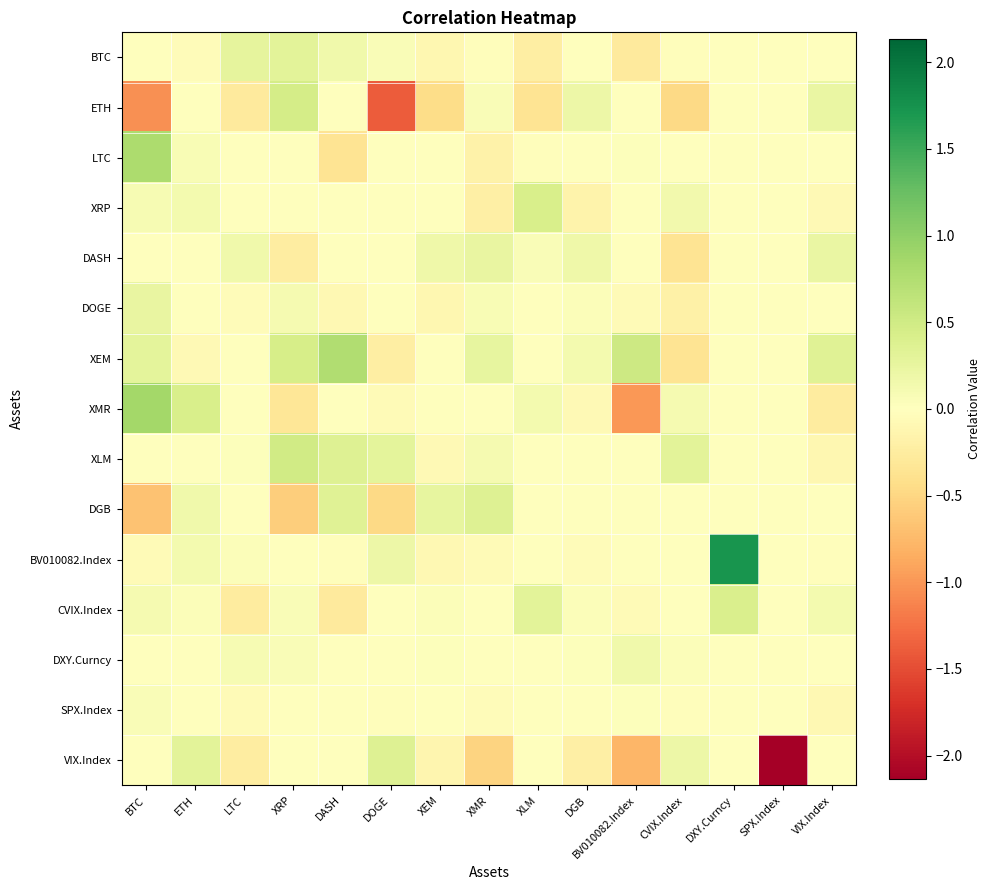

Reading left to right, transcribe all the data shown in this chart.

BTC: BTC=0.0	ETH=-0.0	LTC=0.3	XRP=0.3	DASH=0.2	DOGE=0.1	XEM=-0.1	XMR=-0.0	XLM=-0.2	DGB=0.0	BV010082.Index=-0.3	CVIX.Index=-0.0	DXY.Curncy=0.0	SPX.Index=0.0	VIX.Index=0.0
ETH: BTC=-1.0	ETH=0.0	LTC=-0.3	XRP=0.5	DASH=0.0	DOGE=-1.4	XEM=-0.4	XMR=0.1	XLM=-0.4	DGB=0.2	BV010082.Index=0.0	CVIX.Index=-0.5	DXY.Curncy=0.0	SPX.Index=0.0	VIX.Index=0.2
LTC: BTC=0.8	ETH=0.1	LTC=0.0	XRP=0.0	DASH=-0.4	DOGE=0.0	XEM=0.0	XMR=-0.2	XLM=-0.0	DGB=-0.0	BV010082.Index=0.0	CVIX.Index=0.0	DXY.Curncy=0.0	SPX.Index=0.0	VIX.Index=0.0
XRP: BTC=0.1	ETH=0.1	LTC=0.0	XRP=0.0	DASH=0.0	DOGE=0.0	XEM=0.0	XMR=-0.2	XLM=0.4	DGB=-0.2	BV010082.Index=0.0	CVIX.Index=0.1	DXY.Curncy=0.0	SPX.Index=0.0	VIX.Index=-0.1
DASH: BTC=0.0	ETH=0.0	LTC=0.2	XRP=-0.2	DASH=0.0	DOGE=0.0	XEM=0.2	XMR=0.2	XLM=0.1	DGB=0.2	BV010082.Index=0.0	CVIX.Index=-0.4	DXY.Curncy=0.0	SPX.Index=0.0	VIX.Index=0.2
DOGE: BTC=0.2	ETH=-0.0	LTC=-0.0	XRP=0.1	DASH=-0.1	DOGE=0.0	XEM=-0.1	XMR=0.1	XLM=0.0	DGB=0.0	BV010082.Index=-0.1	CVIX.Index=-0.2	DXY.Curncy=0.0	SPX.Index=0.0	VIX.Index=0.0
XEM: BTC=0.3	ETH=-0.1	LTC=0.0	XRP=0.4	DASH=0.8	DOGE=-0.2	XEM=0.0	XMR=0.3	XLM=0.0	DGB=0.1	BV010082.Index=0.5	CVIX.Index=-0.4	DXY.Curncy=0.0	SPX.Index=0.0	VIX.Index=0.3
XMR: BTC=0.9	ETH=0.4	LTC=0.0	XRP=-0.3	DASH=0.0	DOGE=-0.1	XEM=0.0	XMR=0.0	XLM=0.1	DGB=-0.1	BV010082.Index=-1.0	CVIX.Index=0.1	DXY.Curncy=0.0	SPX.Index=0.0	VIX.Index=-0.3
XLM: BTC=0.0	ETH=-0.0	LTC=0.0	XRP=0.5	DASH=0.4	DOGE=0.3	XEM=-0.1	XMR=0.1	XLM=0.0	DGB=0.0	BV010082.Index=0.0	CVIX.Index=0.3	DXY.Curncy=0.0	SPX.Index=0.0	VIX.Index=-0.1
DGB: BTC=-0.7	ETH=0.2	LTC=0.0	XRP=-0.6	DASH=0.3	DOGE=-0.5	XEM=0.3	XMR=0.4	XLM=0.0	DGB=0.0	BV010082.Index=0.0	CVIX.Index=0.0	DXY.Curncy=0.0	SPX.Index=0.0	VIX.Index=0.0
BV010082.Index: BTC=-0.1	ETH=0.1	LTC=0.0	XRP=0.0	DASH=-0.0	DOGE=0.2	XEM=-0.1	XMR=-0.1	XLM=0.0	DGB=-0.0	BV010082.Index=0.0	CVIX.Index=0.0	DXY.Curncy=1.7	SPX.Index=0.0	VIX.Index=-0.0
CVIX.Index: BTC=0.1	ETH=0.0	LTC=-0.3	XRP=0.1	DASH=-0.3	DOGE=0.0	XEM=0.0	XMR=0.0	XLM=0.3	DGB=0.0	BV010082.Index=-0.1	CVIX.Index=0.0	DXY.Curncy=0.4	SPX.Index=0.0	VIX.Index=0.1
DXY.Curncy: BTC=0.0	ETH=0.0	LTC=0.1	XRP=0.1	DASH=0.0	DOGE=0.0	XEM=0.0	XMR=0.0	XLM=0.0	DGB=0.0	BV010082.Index=0.2	CVIX.Index=0.0	DXY.Curncy=0.0	SPX.Index=0.0	VIX.Index=0.0
SPX.Index: BTC=0.1	ETH=-0.0	LTC=-0.1	XRP=0.0	DASH=0.0	DOGE=-0.0	XEM=0.0	XMR=-0.0	XLM=0.0	DGB=0.0	BV010082.Index=0.0	CVIX.Index=-0.0	DXY.Curncy=0.0	SPX.Index=0.0	VIX.Index=-0.1
VIX.Index: BTC=0.0	ETH=0.3	LTC=-0.2	XRP=0.0	DASH=0.0	DOGE=0.4	XEM=-0.1	XMR=-0.5	XLM=0.0	DGB=-0.2	BV010082.Index=-0.8	CVIX.Index=0.2	DXY.Curncy=0.0	SPX.Index=-2.1	VIX.Index=0.0